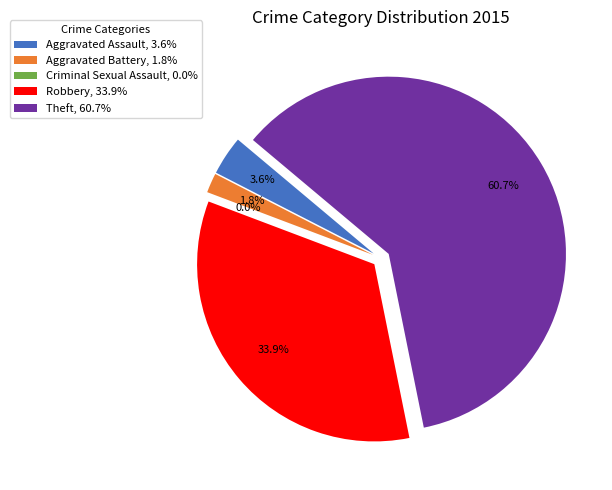

Is there any slice that represents more than half of the pie?

Yes